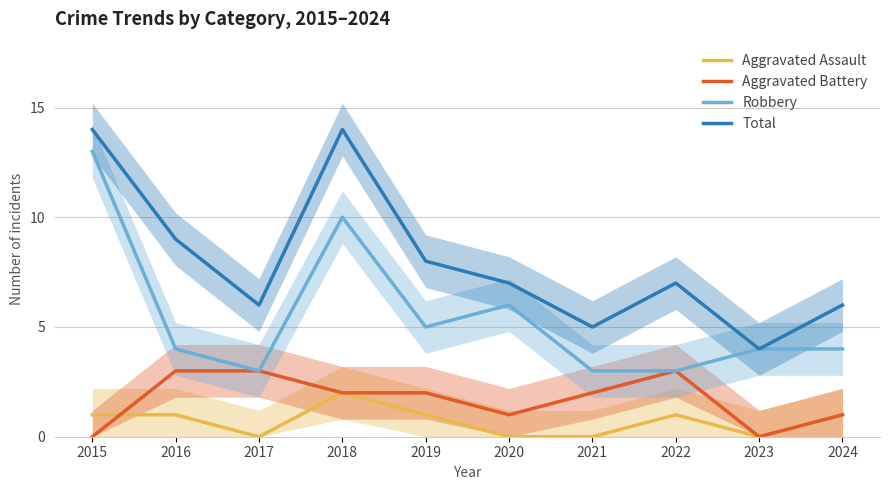

Where is the first local minimum for Aggravated Assault?

2017